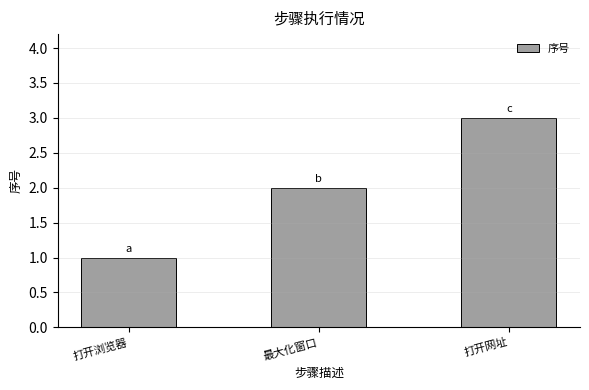

What is the ratio of the value at 打开网址 to the value at 最大化窗口?

1.5